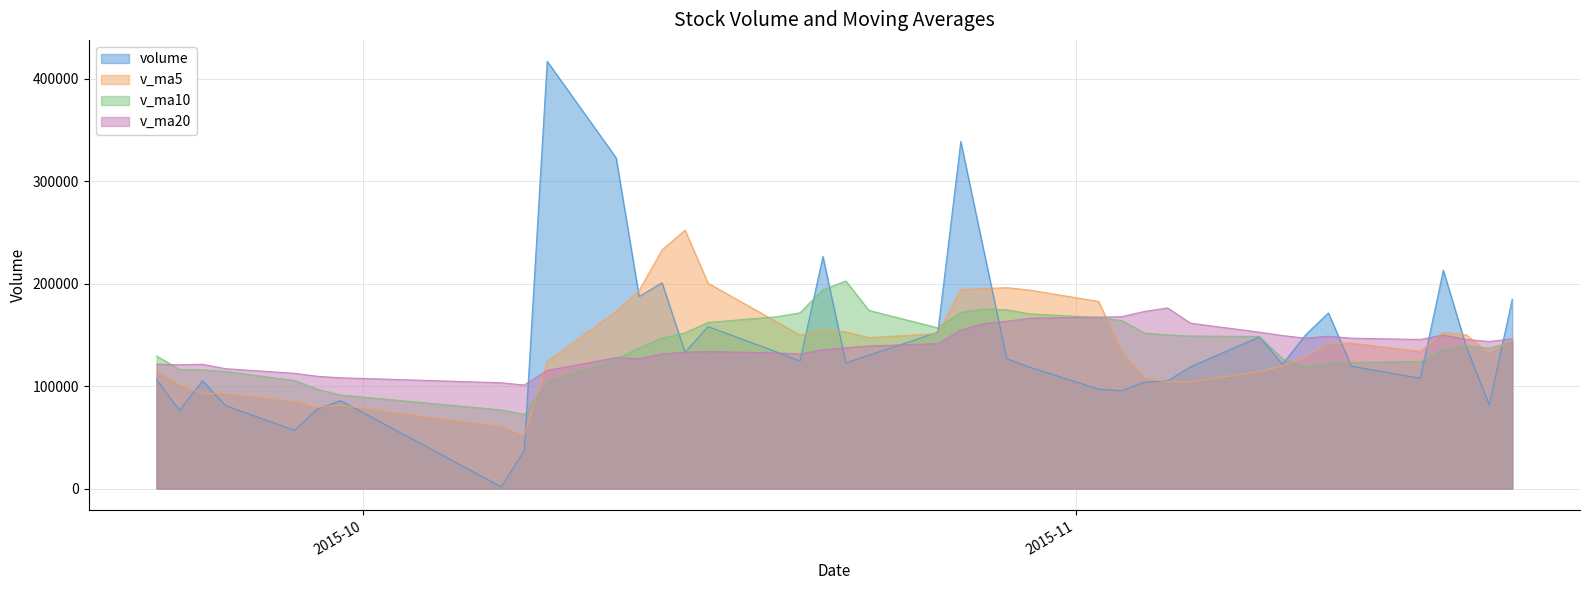

After their last crossing, which series has the higher values: volume or v_ma5?

volume